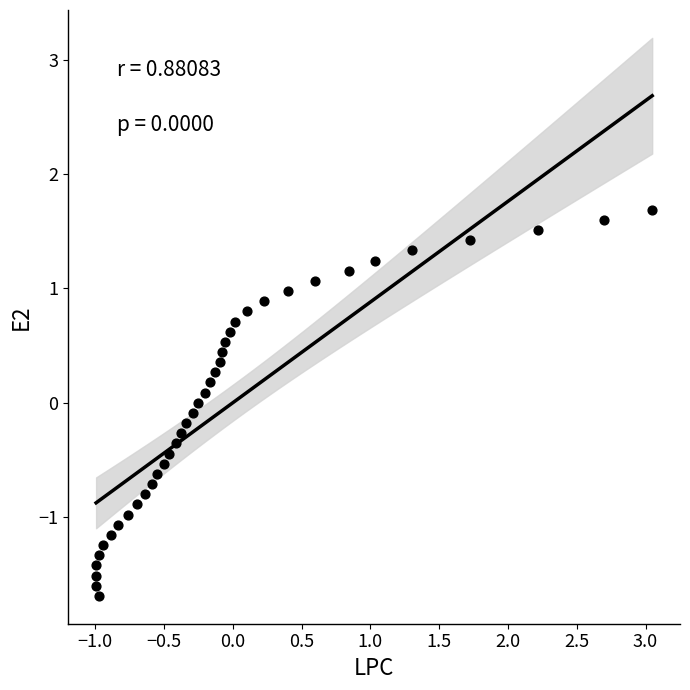

What is the range of X values (max minus min)?

4.0